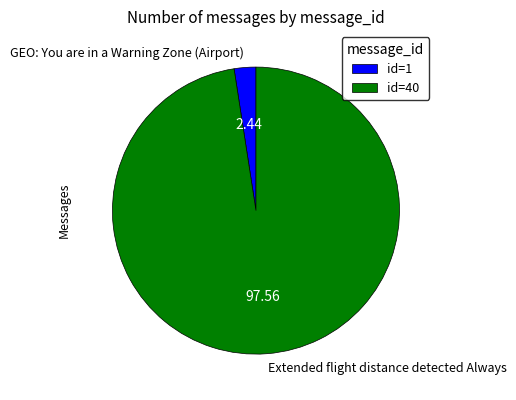

Is there any slice that represents more than half of the pie?

Yes